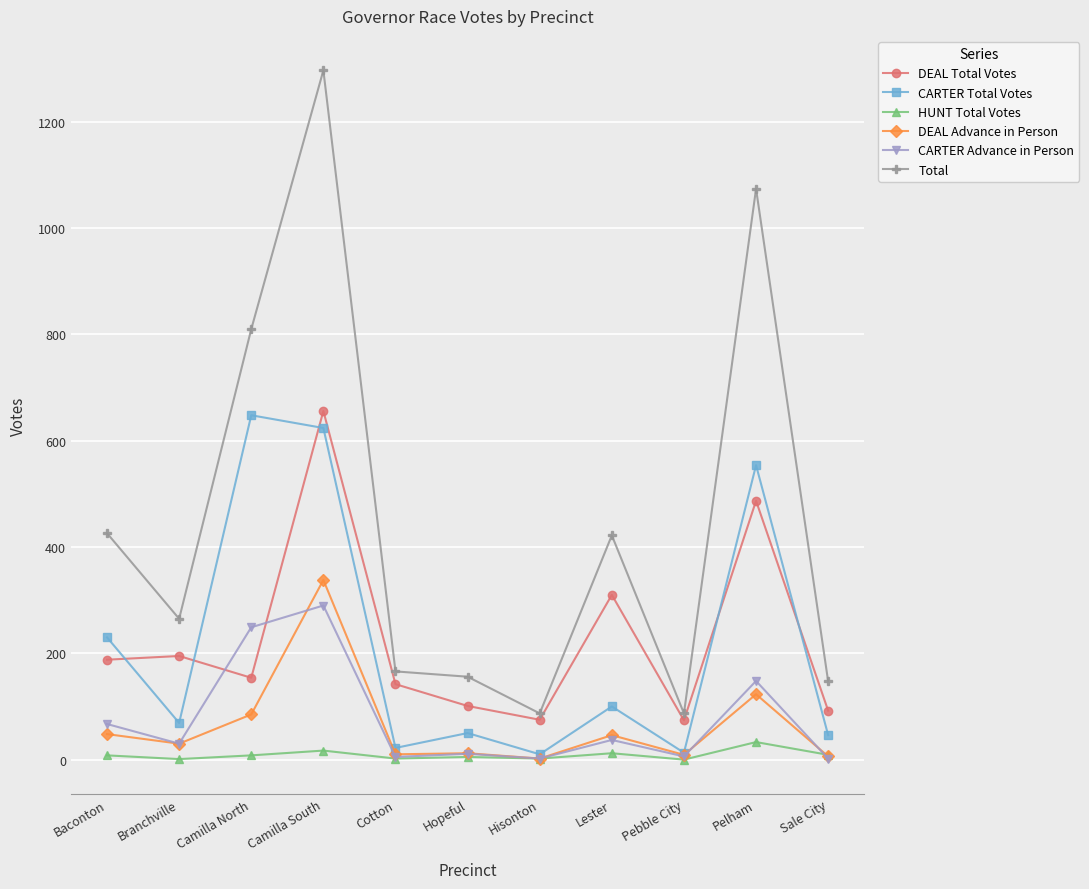

What is the minimum value for Total?

87